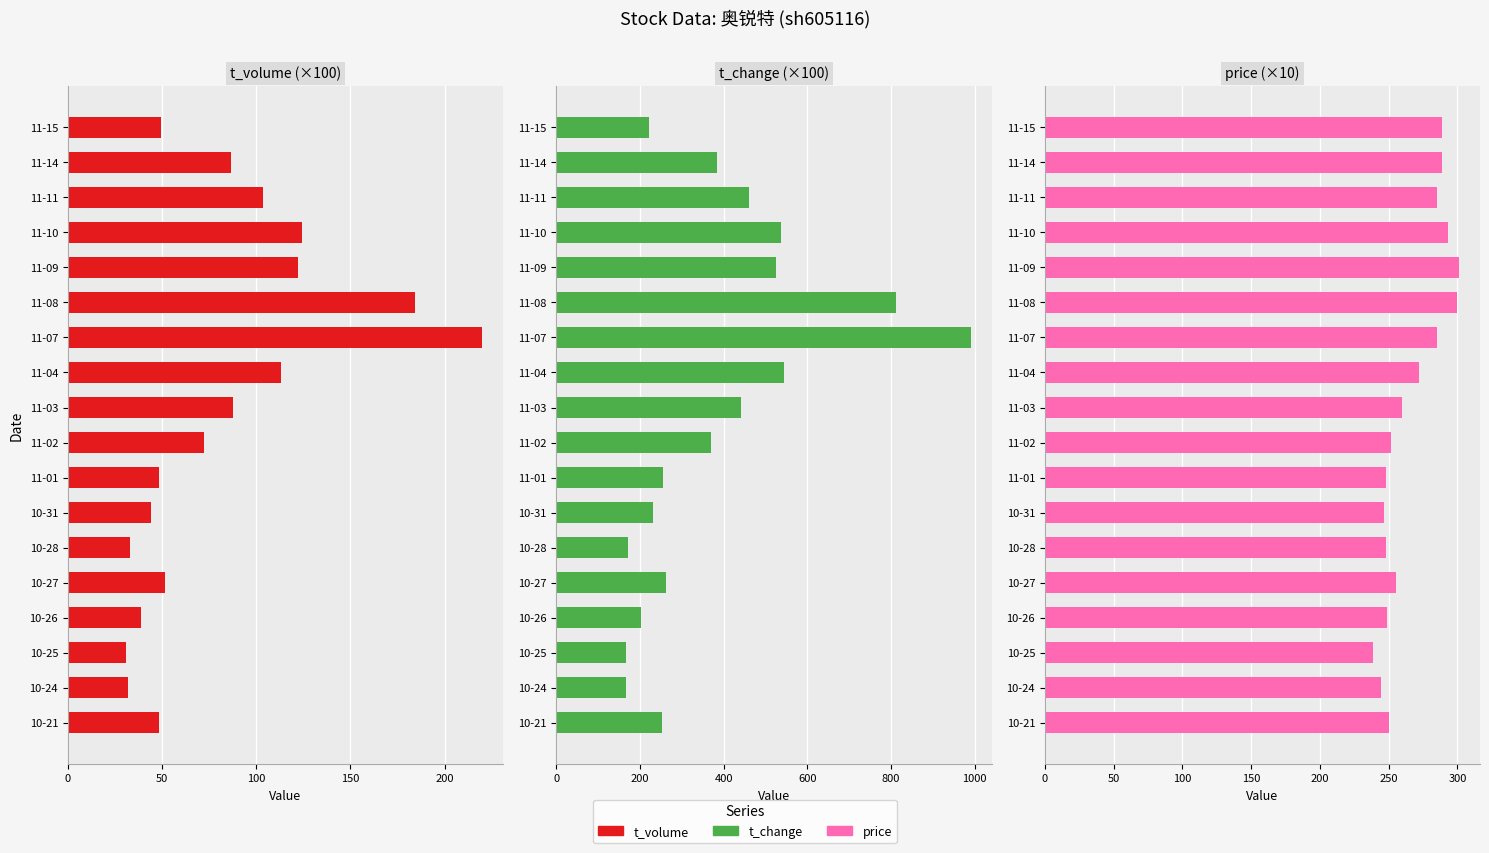

True or false: t_volume has a value of 8.4 at 10-28.

False